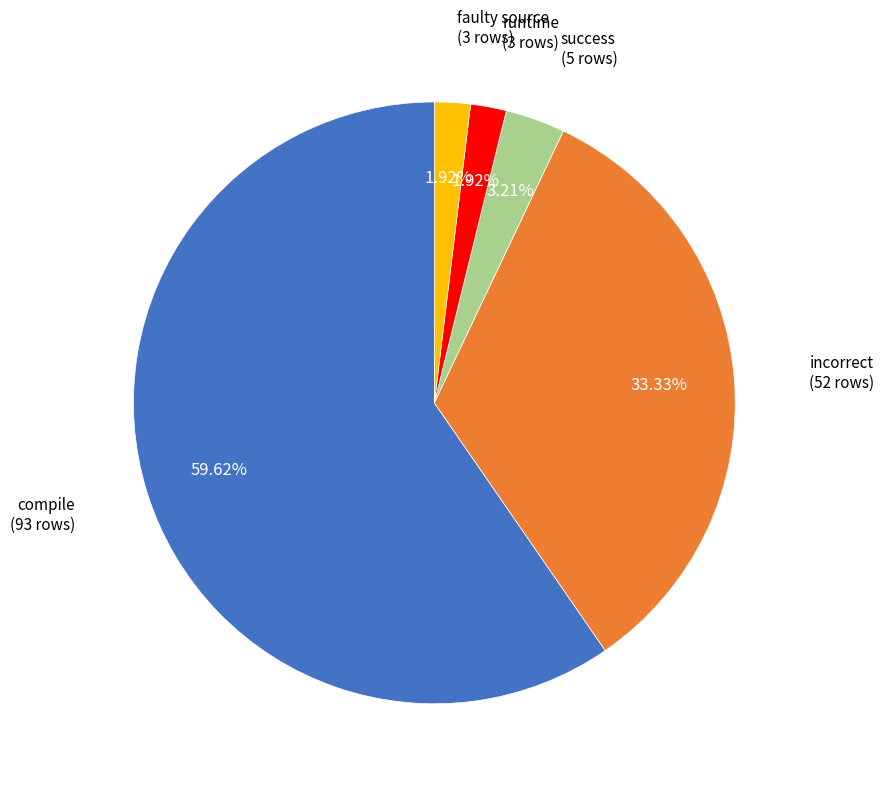

Which category has the biggest portion of the pie?

compile